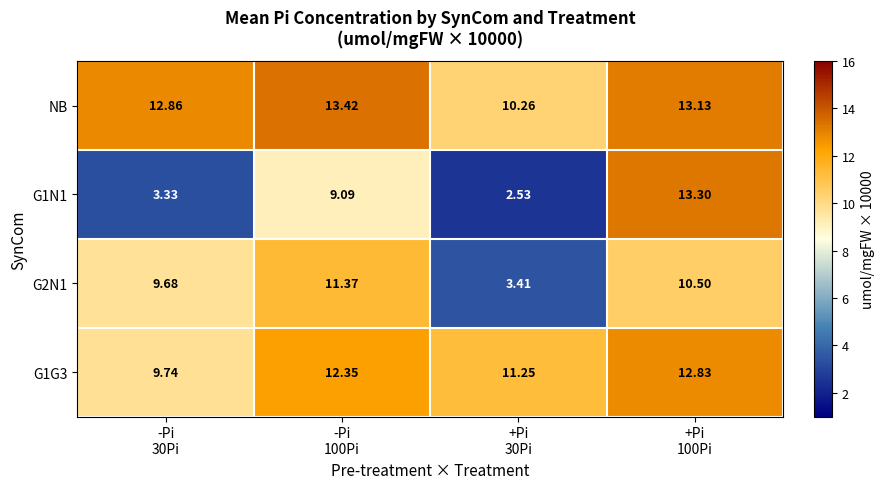

Which series has the largest total across all categories?

NB